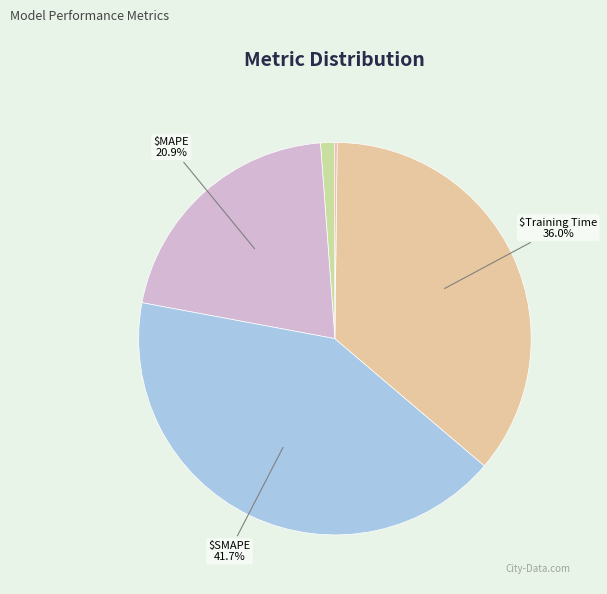

Count the number of slices in the pie.

5